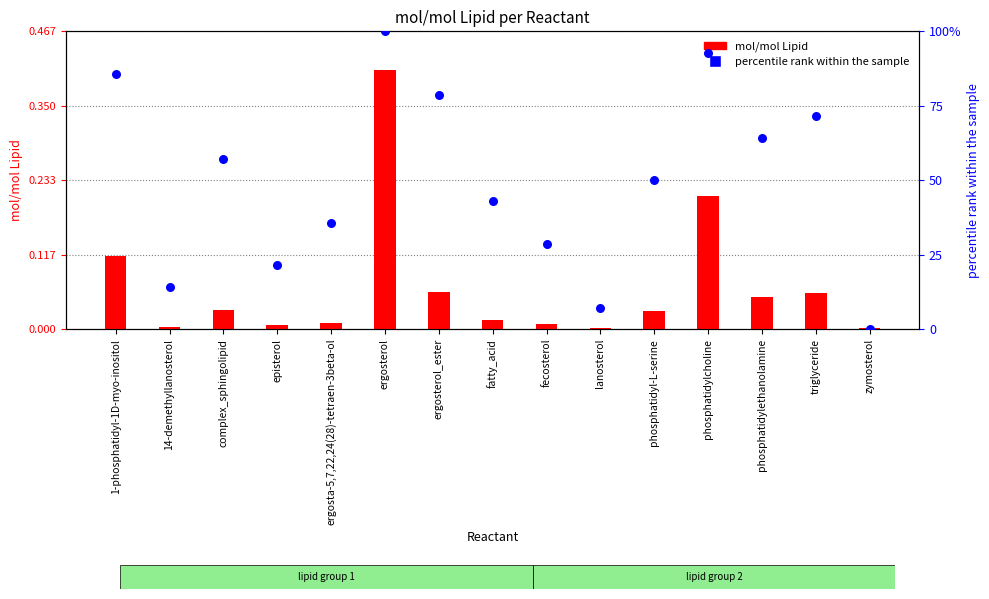

At which category is the sum across all series the highest?

ergosterol